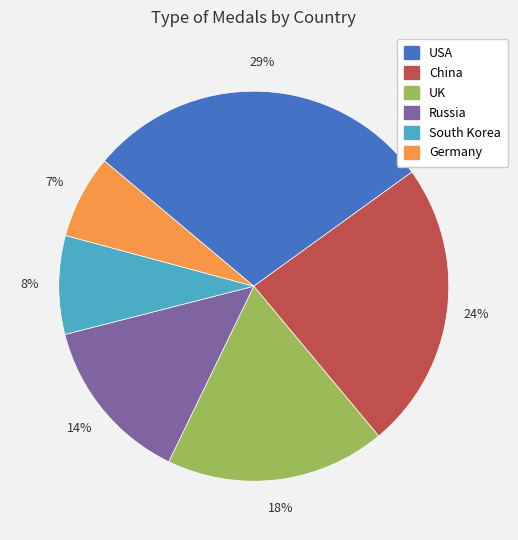

Is there any slice that represents more than half of the pie?

No